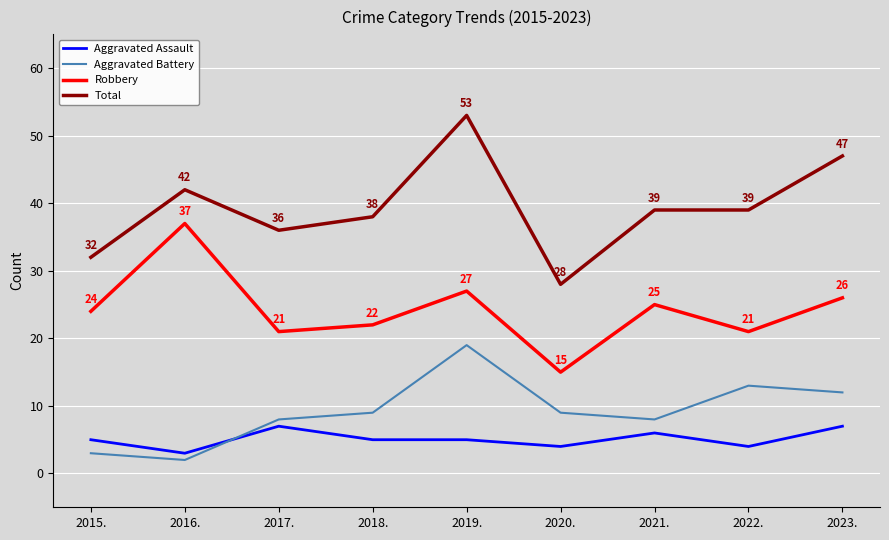

At which category does the chart reach its minimum across all series?

2016.